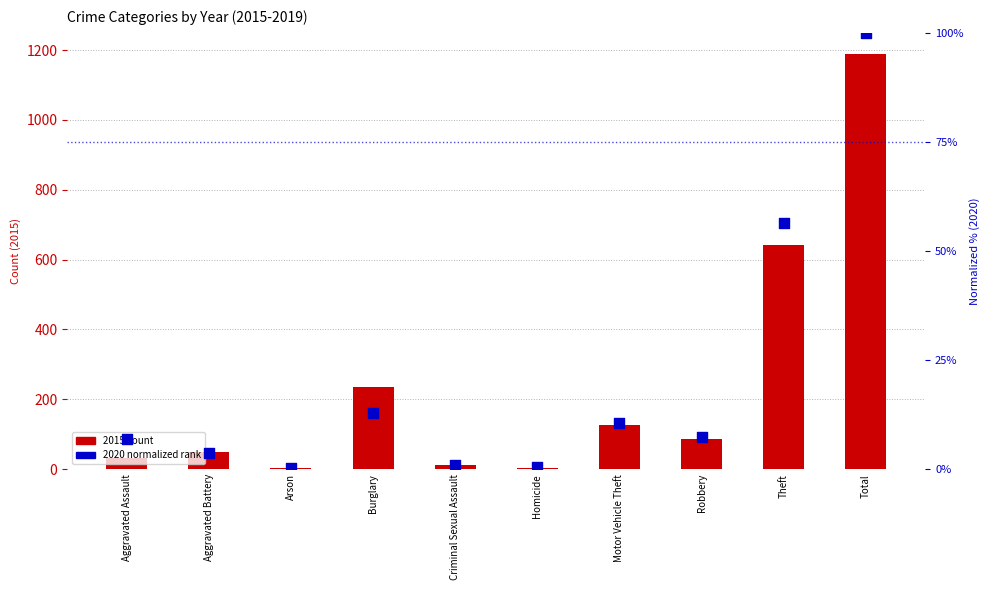

Which series contains the lowest Y value?

2020 normalized rank